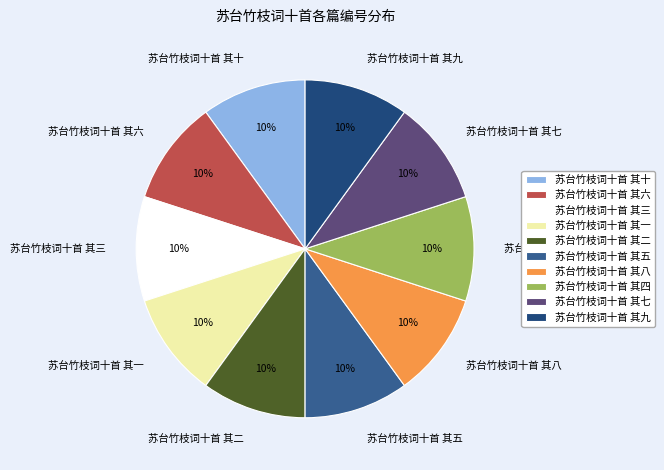

What percentage is the 苏台竹枝词十首 其十 slice, to the nearest percent?

10%